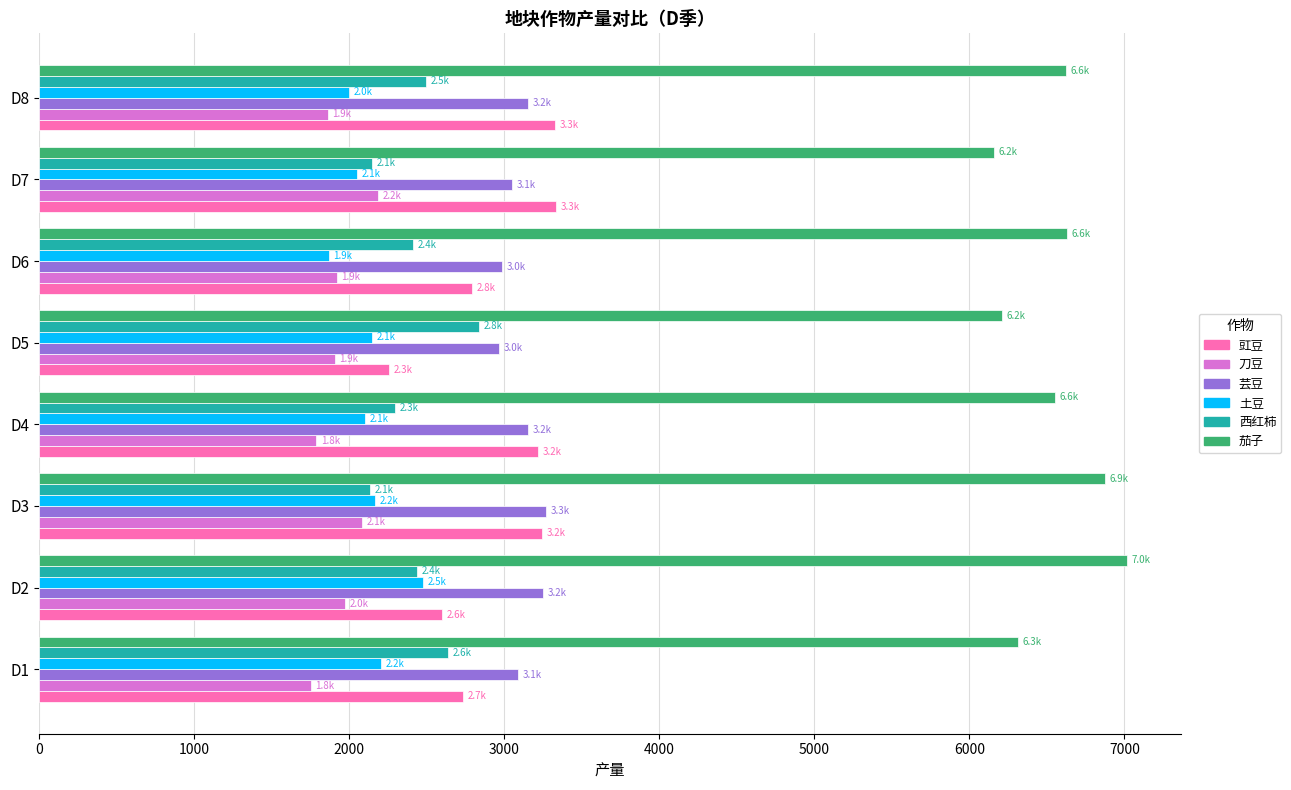

At how many categories does at least one series exceed 5640?

8